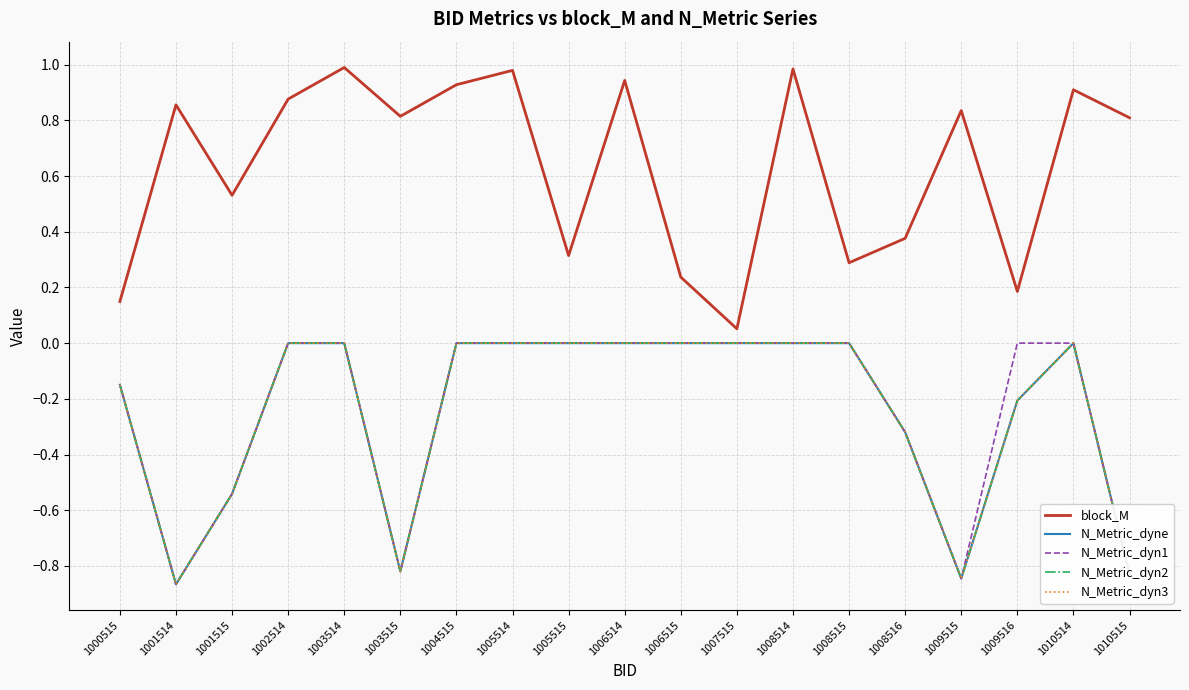

What is the spread (max minus min) of values at 1009516?

0.4